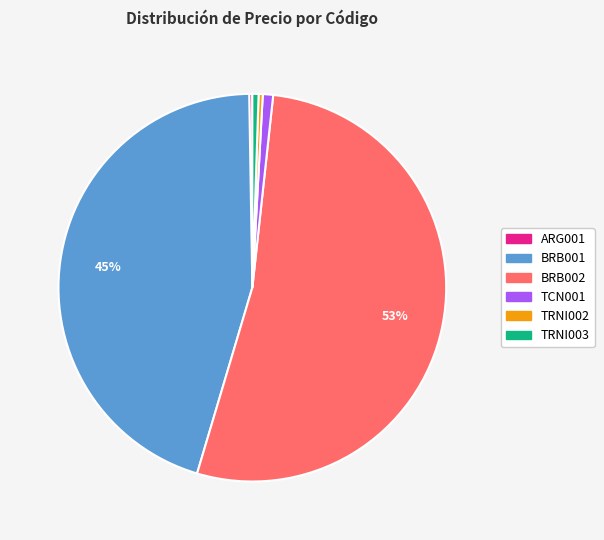

Which category has the biggest portion of the pie?

BRB002